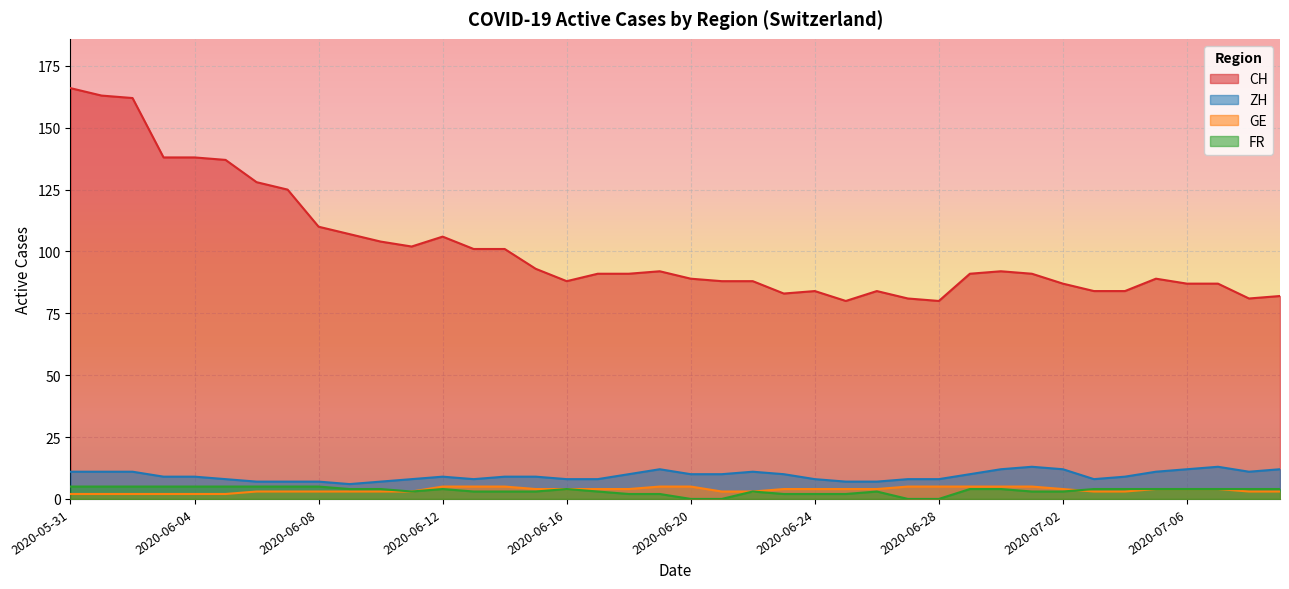

Reading right to left, what are all the values shown in this chart?

CH: 82	81	87	87	89	84	84	87	91	92	91	80	81	84	80	84	83	88	88	89	92	91	91	88	93	101	101	106	102	104	107	110	125	128	137	138	138	162	163	166
ZH: 12	11	13	12	11	9	8	12	13	12	10	8	8	7	7	8	10	11	10	10	12	10	8	8	9	9	8	9	8	7	6	7	7	7	8	9	9	11	11	11
GE: 3	3	4	4	4	3	3	4	5	5	5	5	5	4	4	4	4	3	3	5	5	4	4	4	4	5	5	5	3	3	3	3	3	3	2	2	2	2	2	2
FR: 4	4	4	4	4	4	4	3	3	4	4	0	0	3	2	2	2	3	0	0	2	2	3	4	3	3	3	4	3	4	4	5	5	5	5	5	5	5	5	5